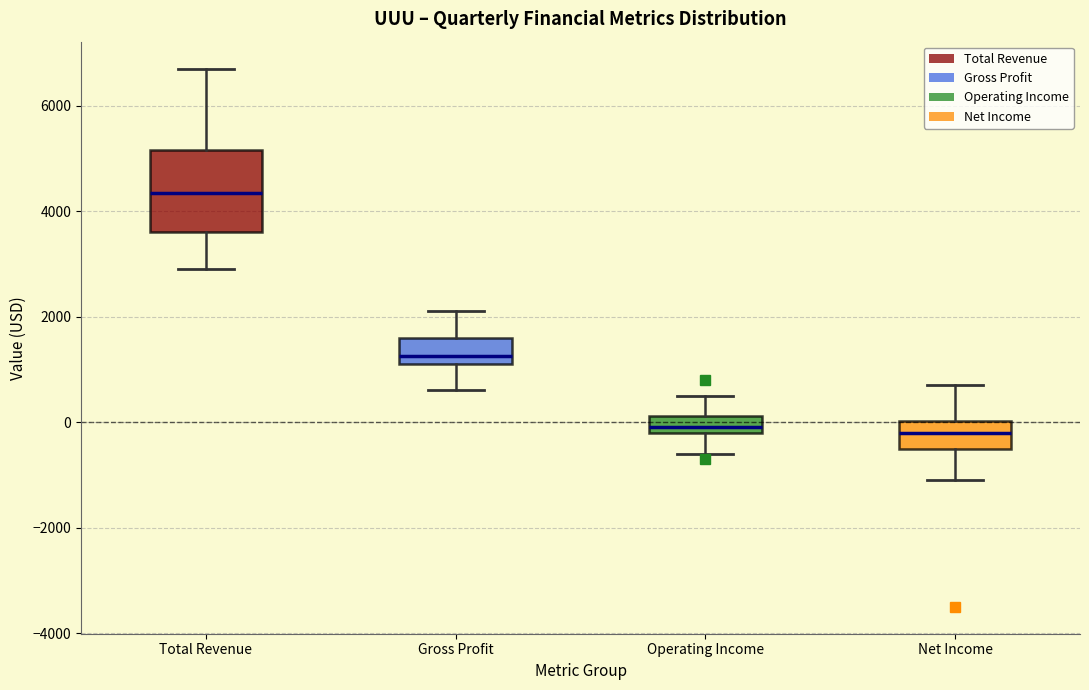

Which box's median line is the highest?

Total Revenue